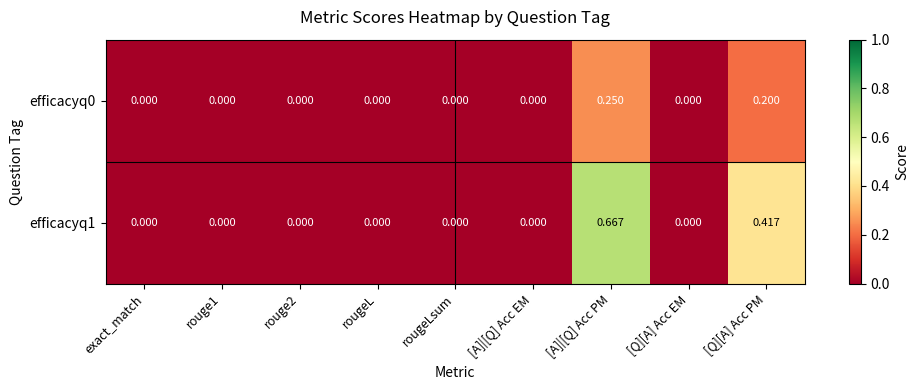

Which category has the highest value in the efficacyq0 series?

[A]|[Q] Acc PM